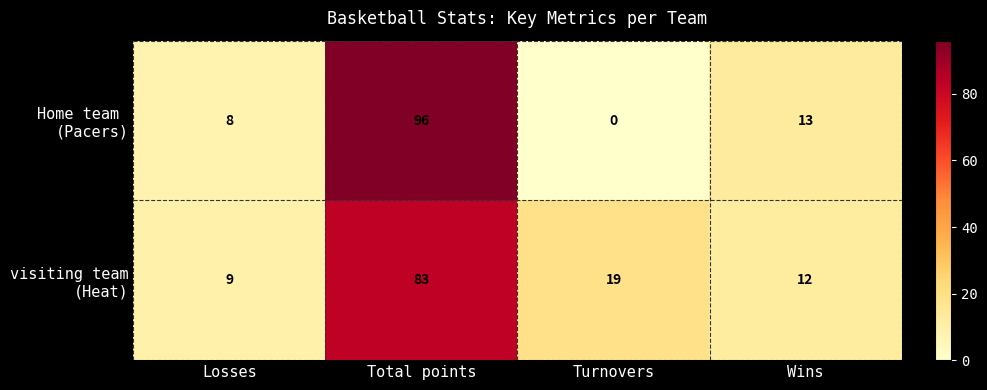

What is the total value across all series at Wins?

25